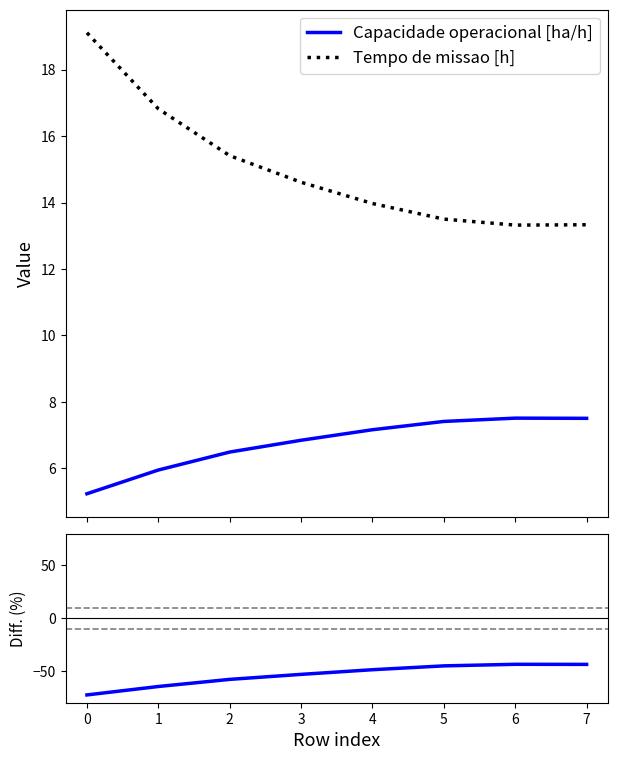

At which category is the sum across all series the highest?

6